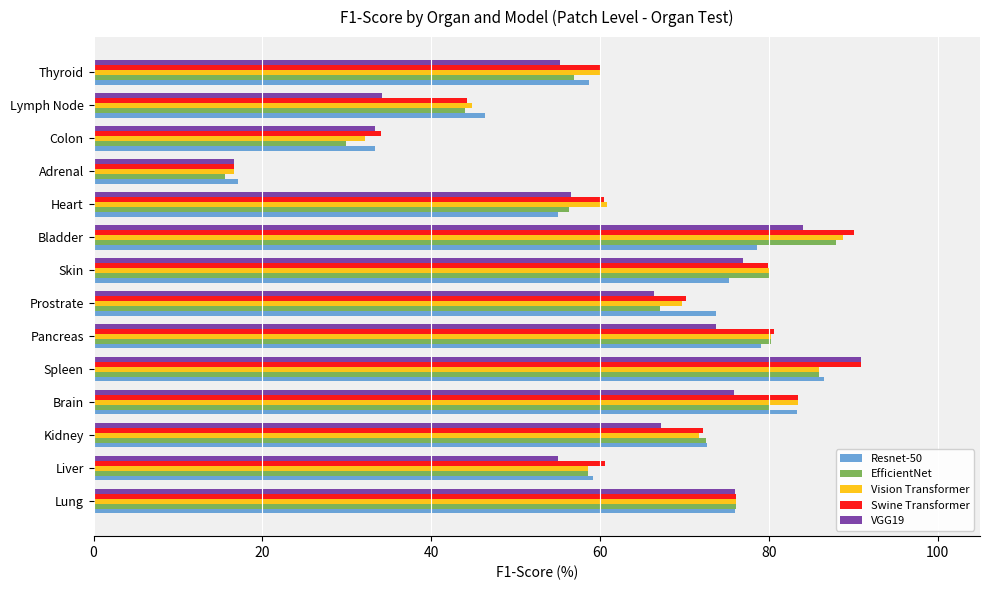

What is the sum of all Resnet-50 values?

894.9